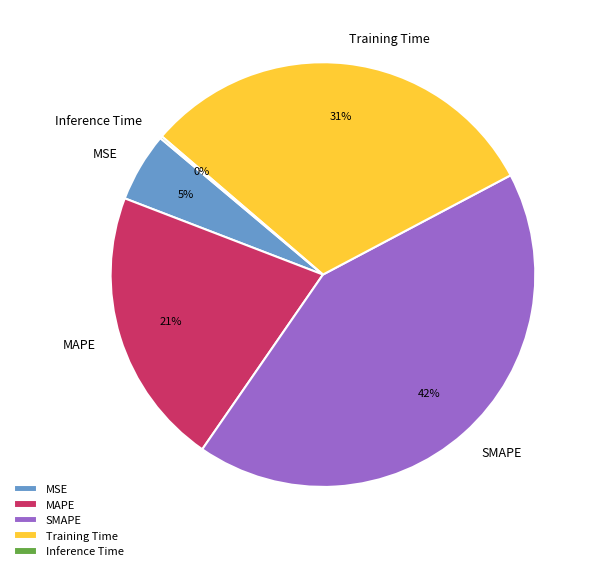

To the nearest percent, what percentage of the pie is Training Time?

31%